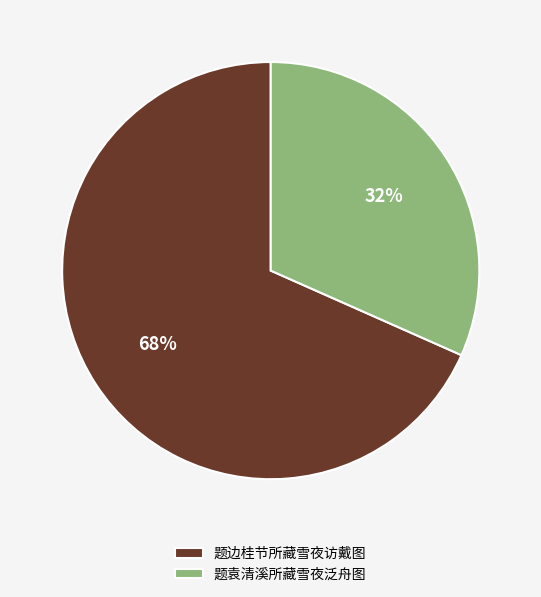

The 题袁清溪所藏雪夜泛舟图 slice represents 32% of the pie. True or false?

True